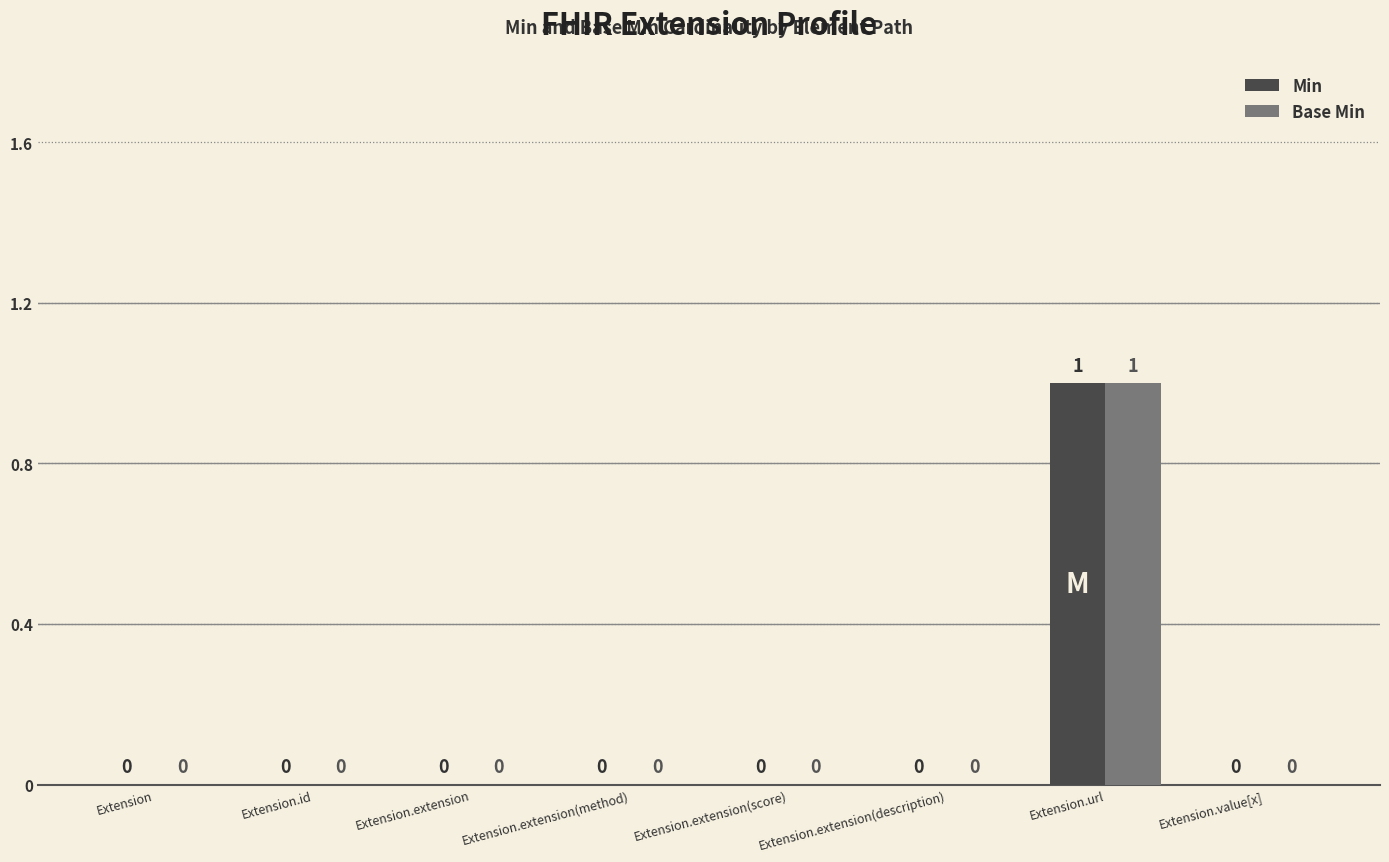

How many positive values does the Base Min series have?

1